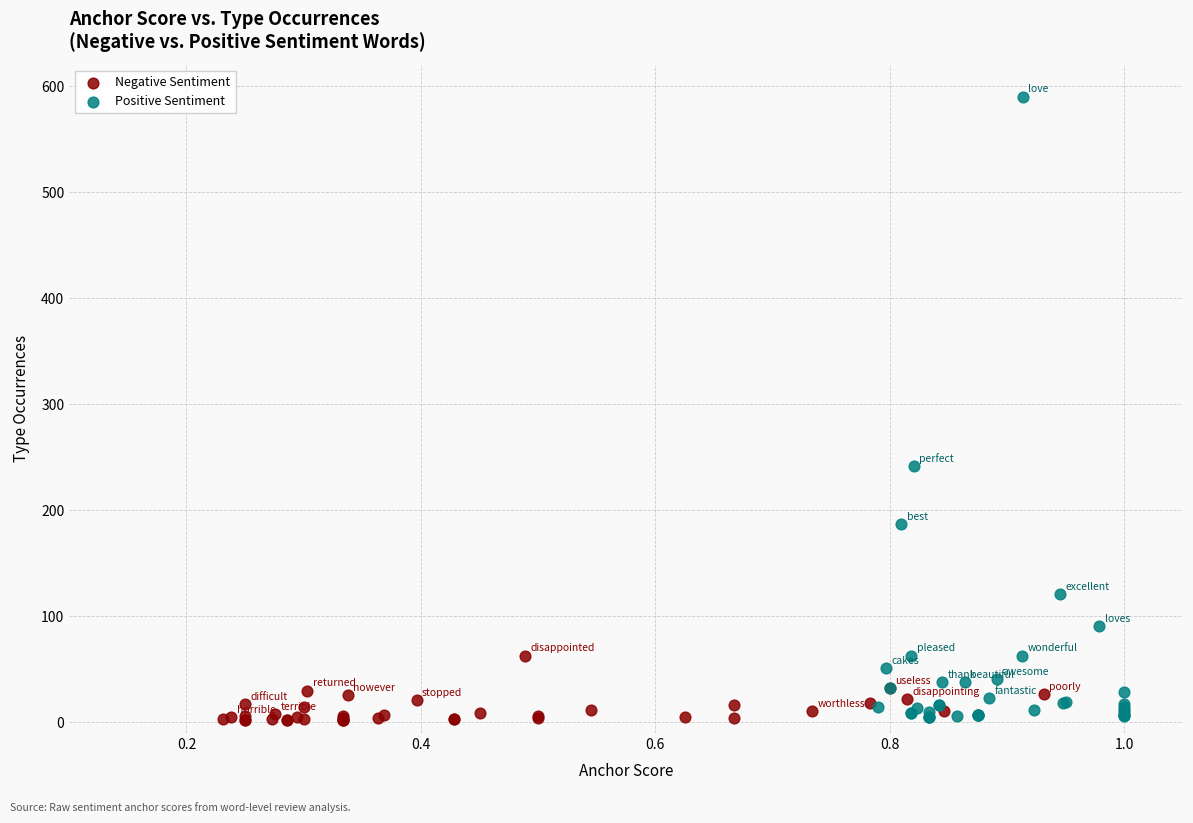

What are all the series names shown in the legend?

Negative Sentiment, Positive Sentiment